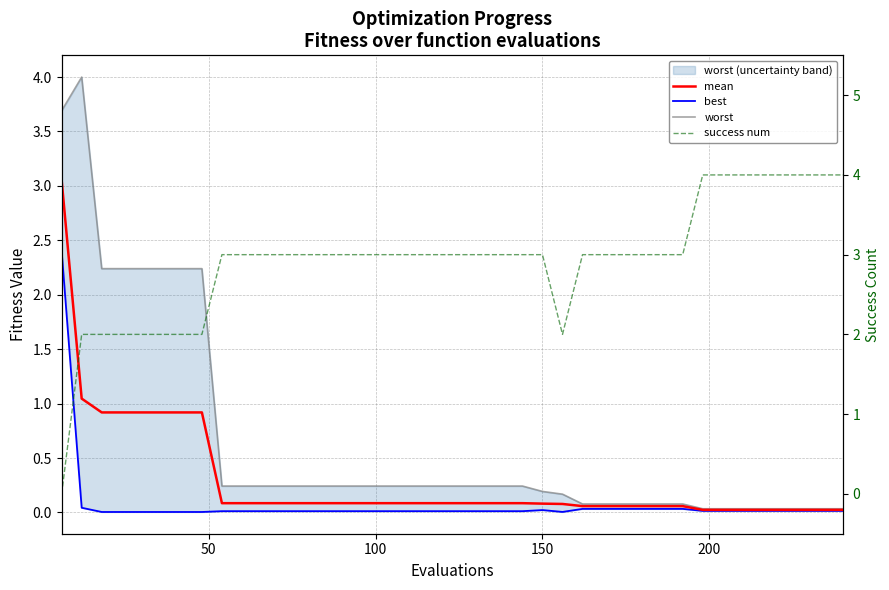

The value of best at 27 is 0.0. True or false?

False